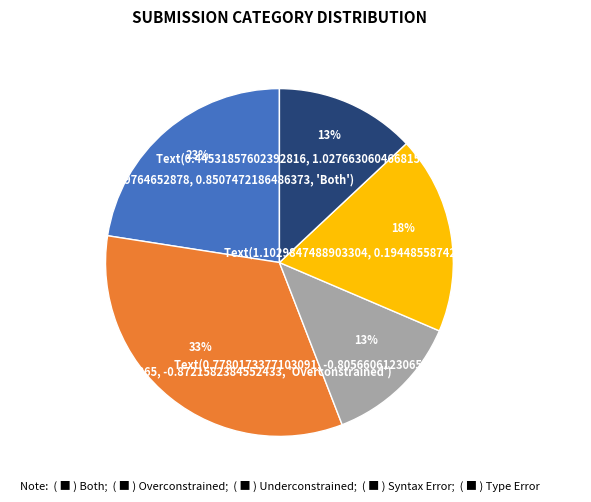

To the nearest percent, what is the average slice percentage?

20%